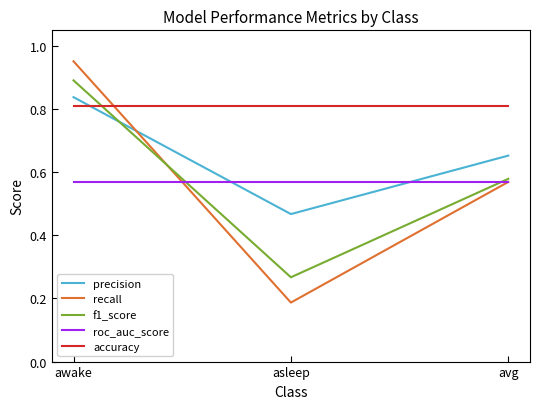

Is the value of roc_auc_score at awake greater than the value of f1_score at asleep?

Yes